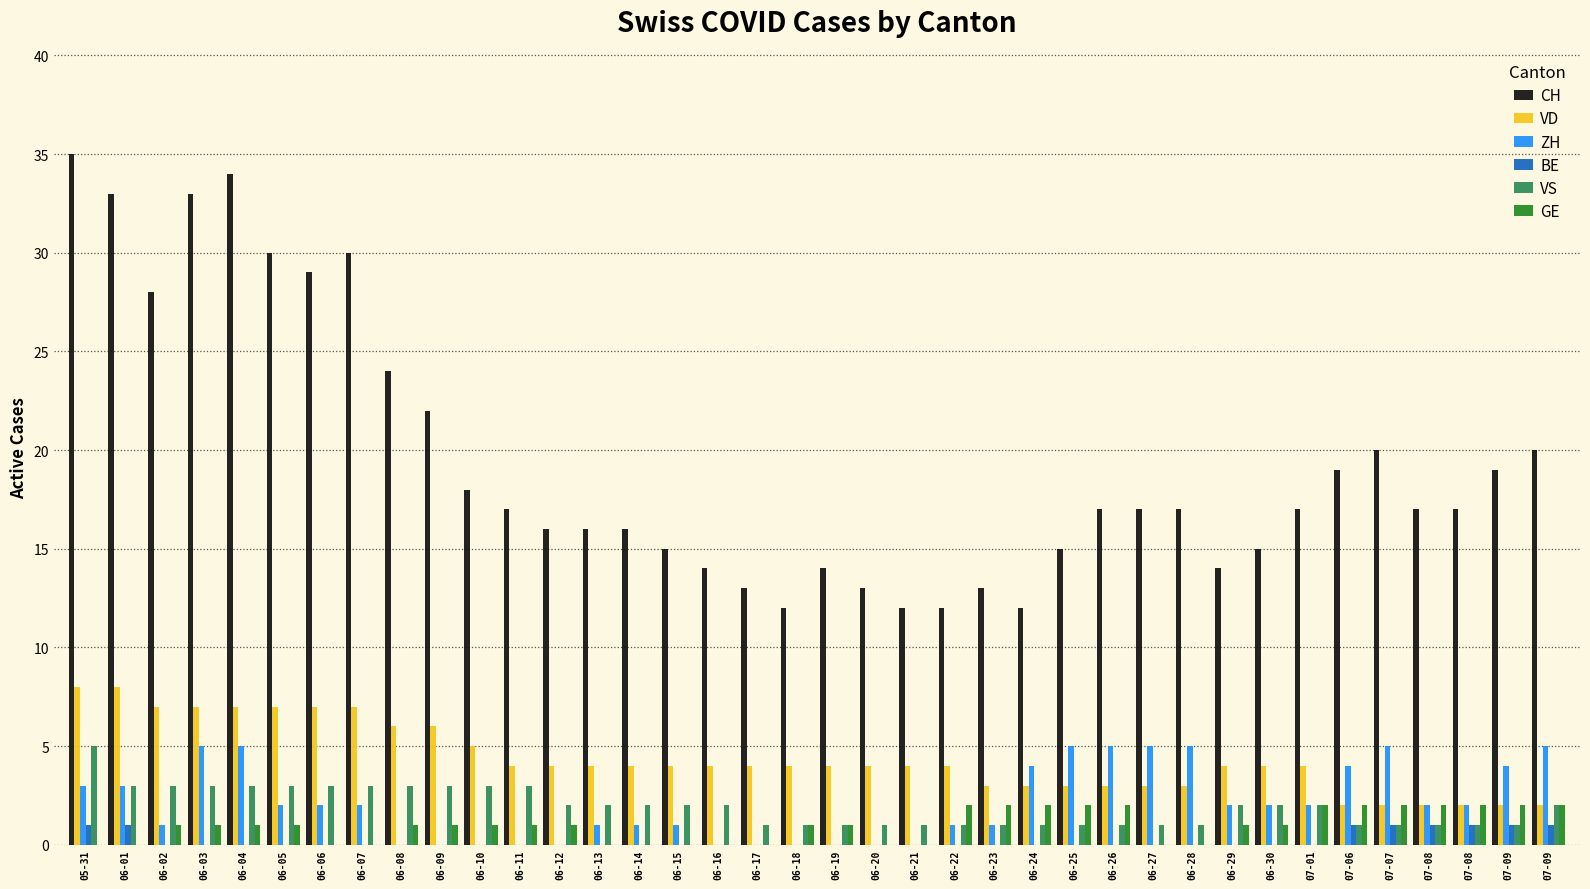

Does the chart contain stacked bars?

No